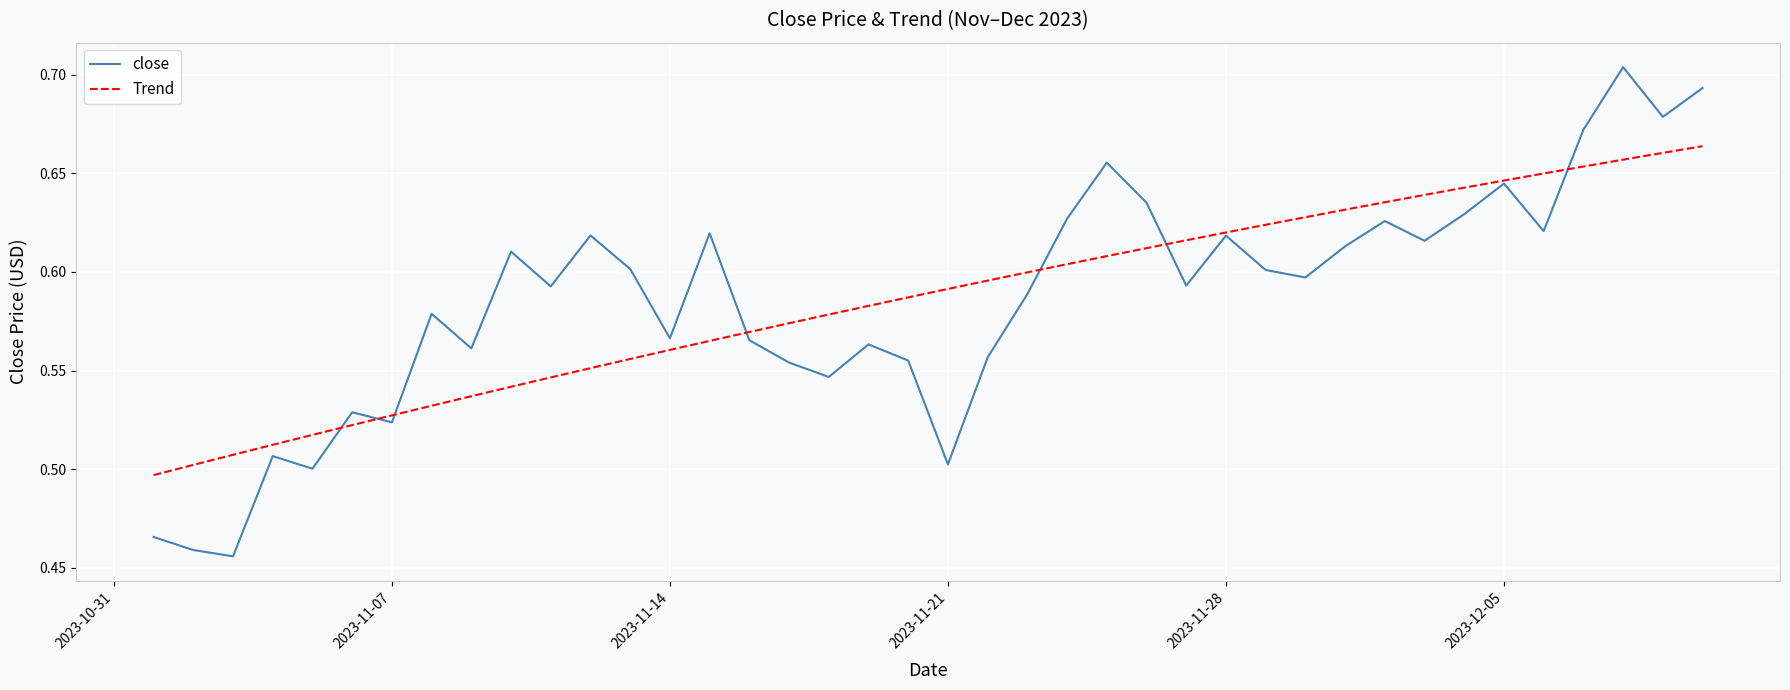

Which series has the widest spread of values?

close